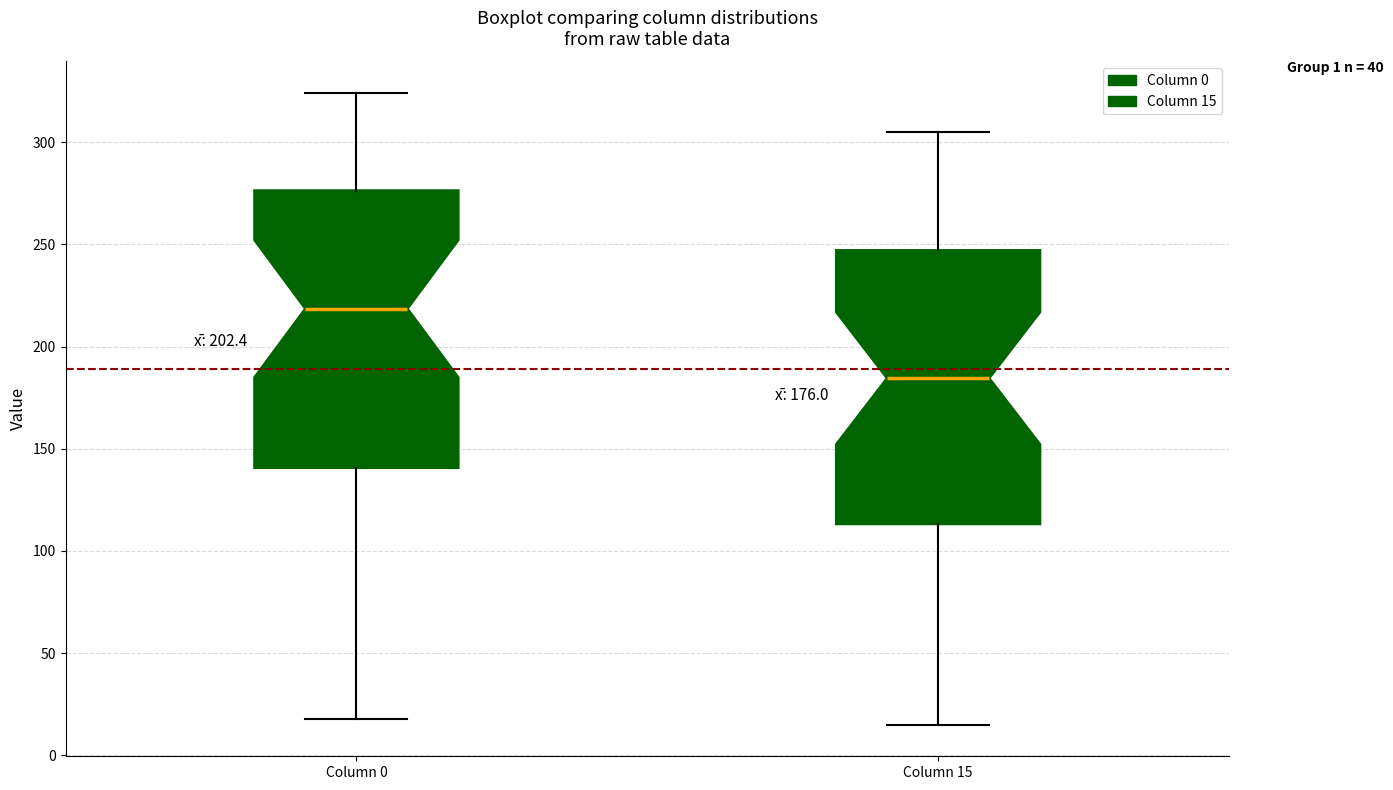

Which box has the lowest median line?

Column 15